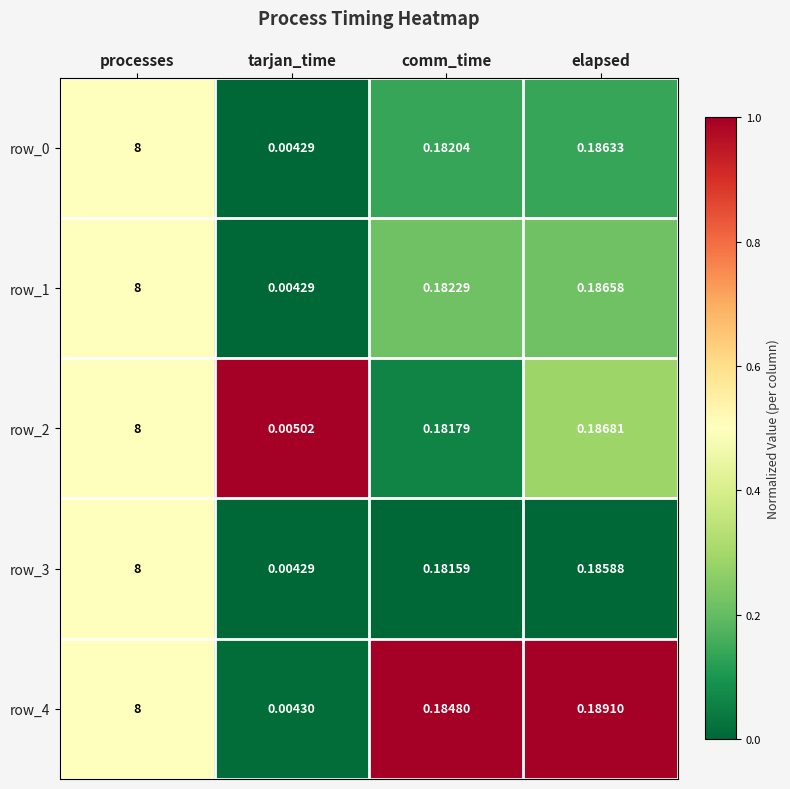

Rank the categories by row_2 value from highest to lowest.

processes, elapsed, comm_time, tarjan_time